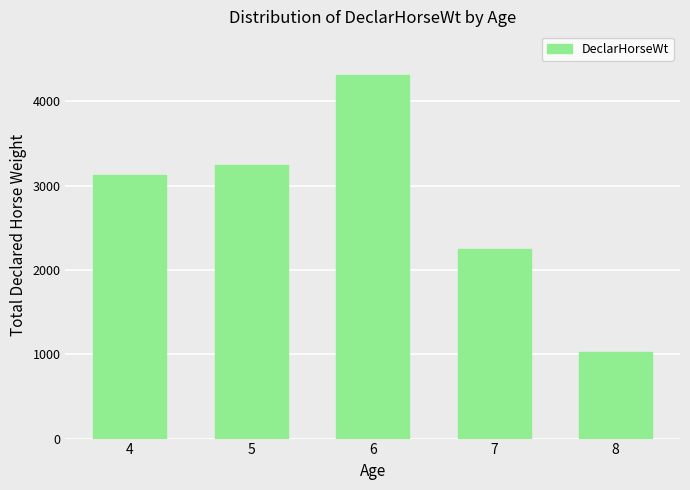

What is the average value?

2789